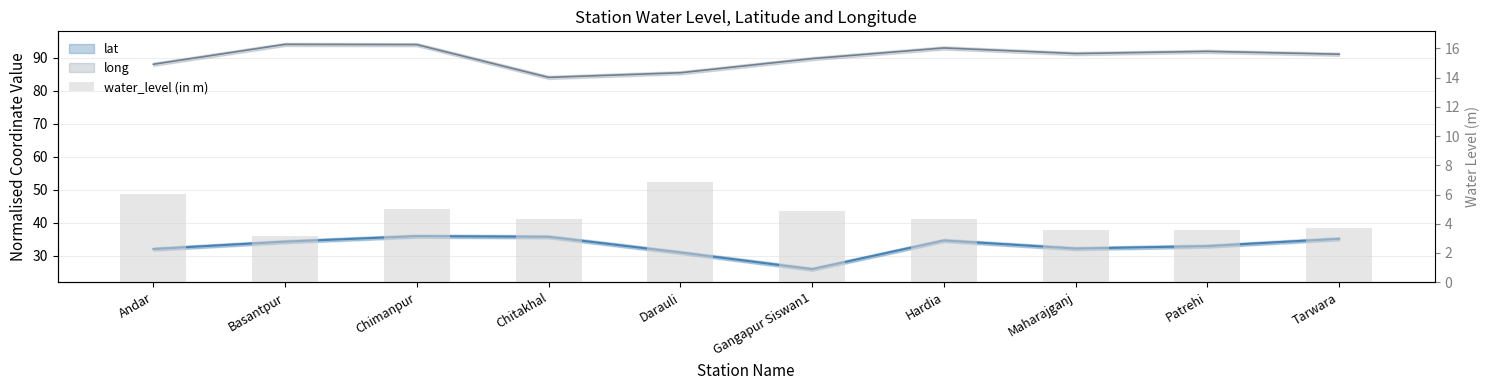

List the labels in order of value, smallest first.

Basantpur, Maharajganj, Patrehi, Tarwara, Chitakhal, Hardia, Gangapur Siswan1, Chimanpur, Andar, Darauli